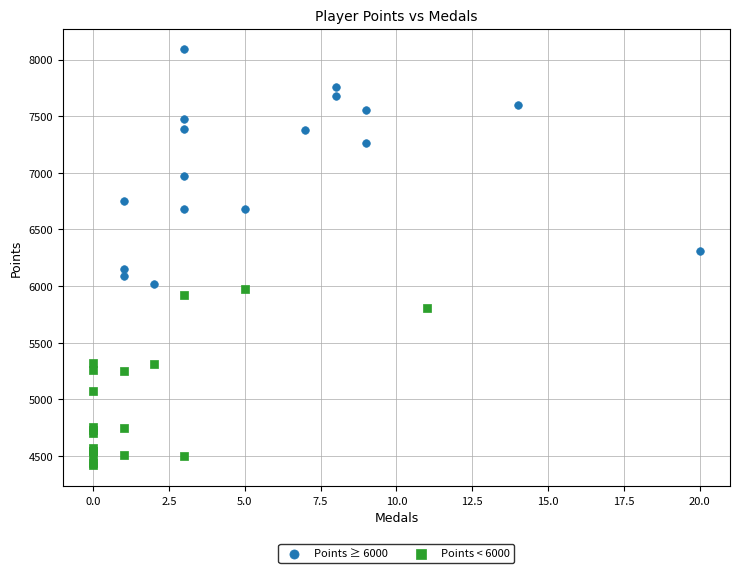

Which series has the widest spread of Y values?

Points ≥ 6000